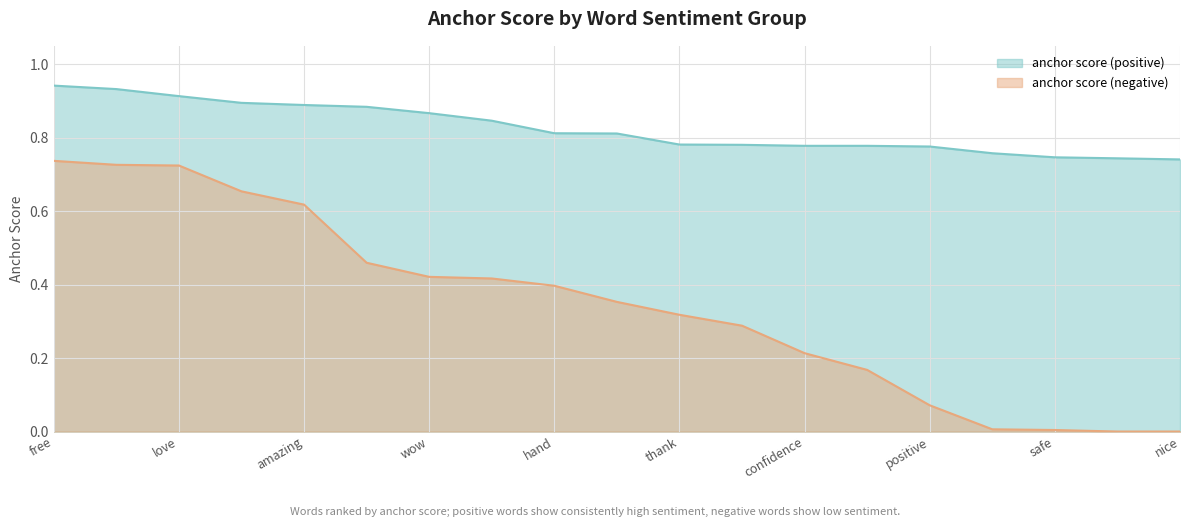

At positive, list the series in order from smallest to largest.

anchor score (negative), anchor score (positive)